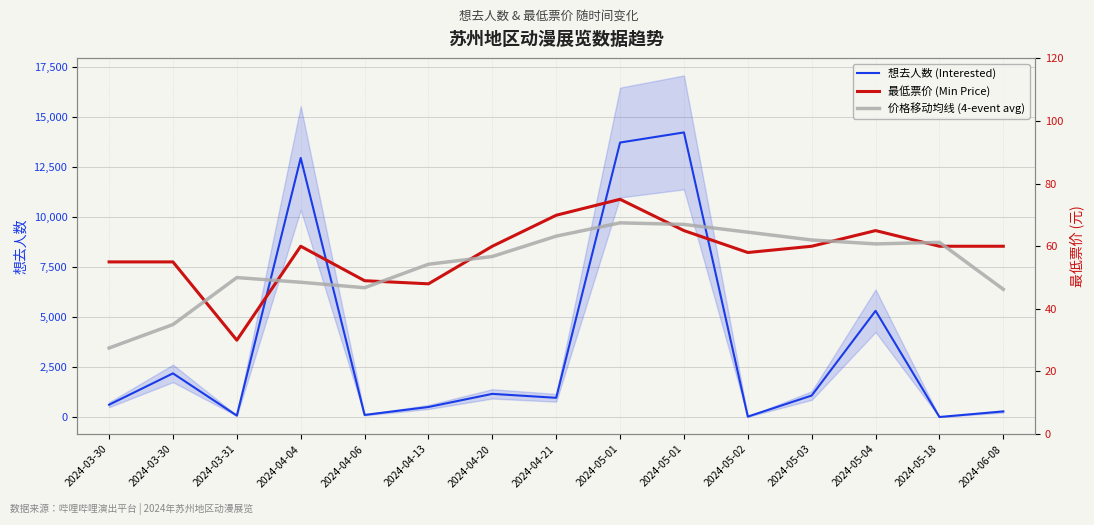

What are all the series names shown in the legend?

想去人数 (Interested), 最低票价 (Min Price), 价格移动均线 (4-event avg)